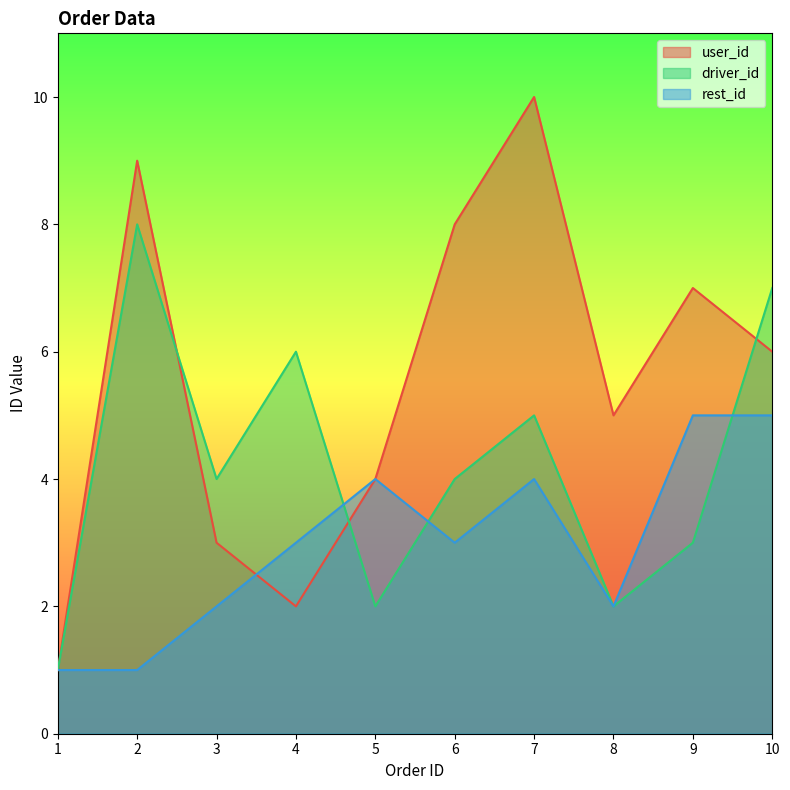

Where is rest_id nearest to the value 3?

4